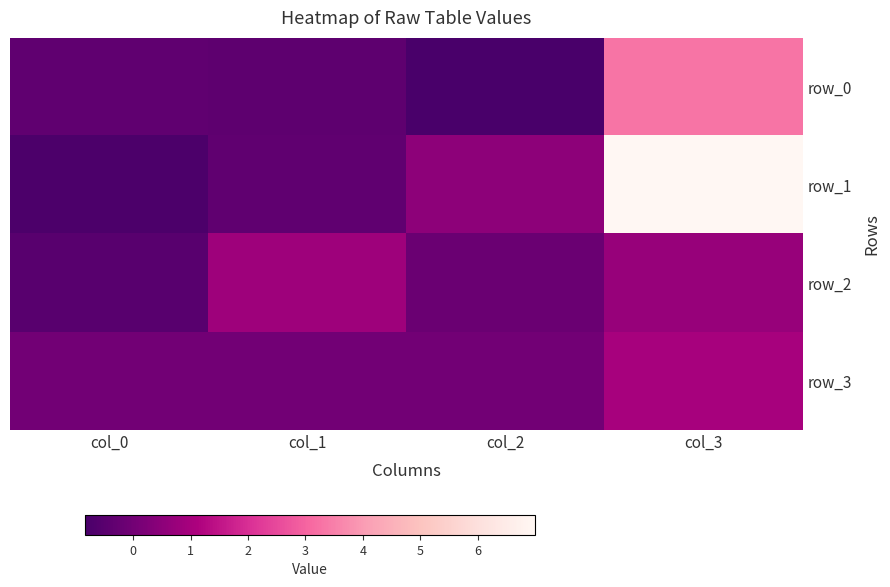

At which category is the sum across all series the highest?

col_3